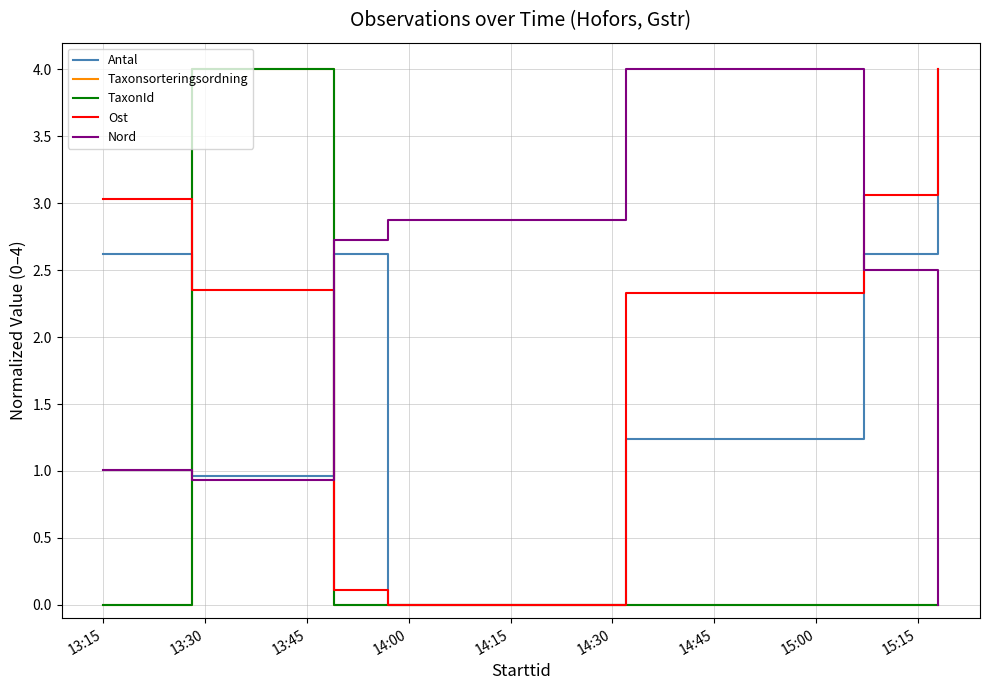

Is this an area chart (filled region under the line)?

No